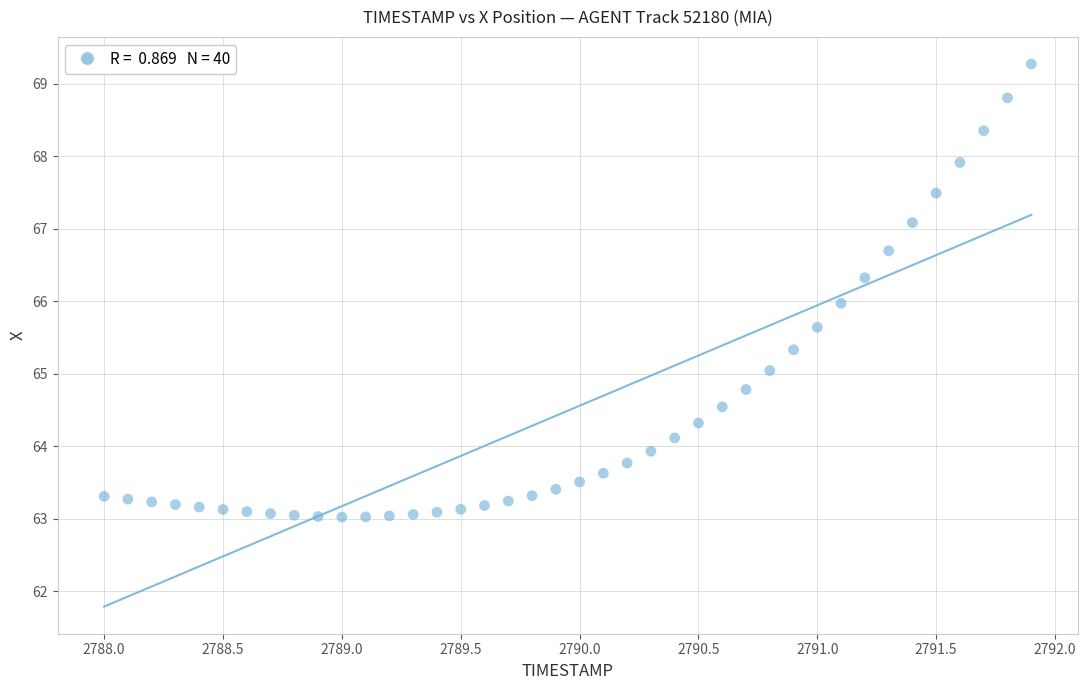

What is the range of Y values (max minus min)?

6.2